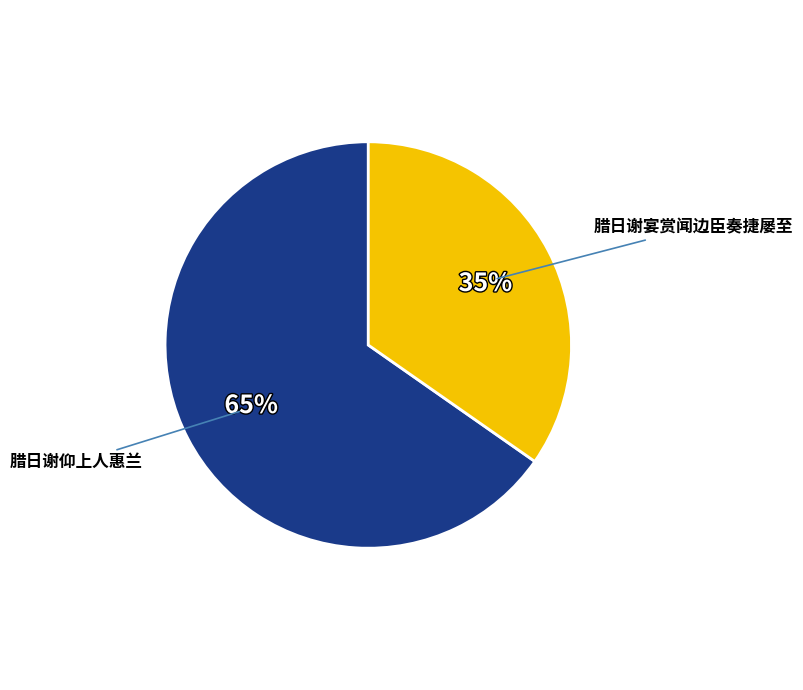

How many slices are in this pie chart?

2